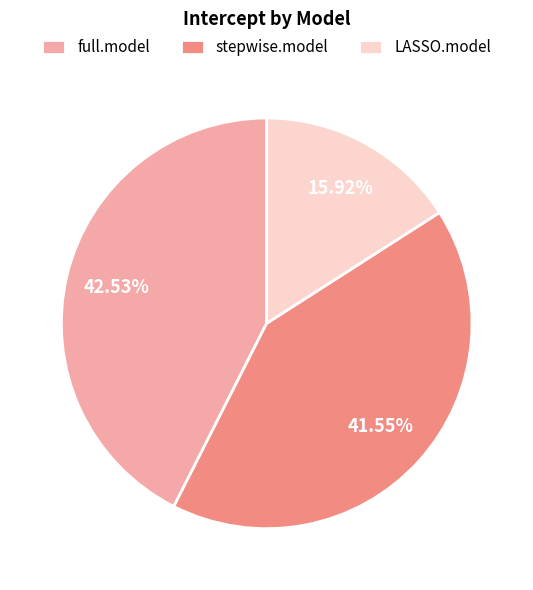

What percentage is NOT represented by LASSO.model?

84.1%